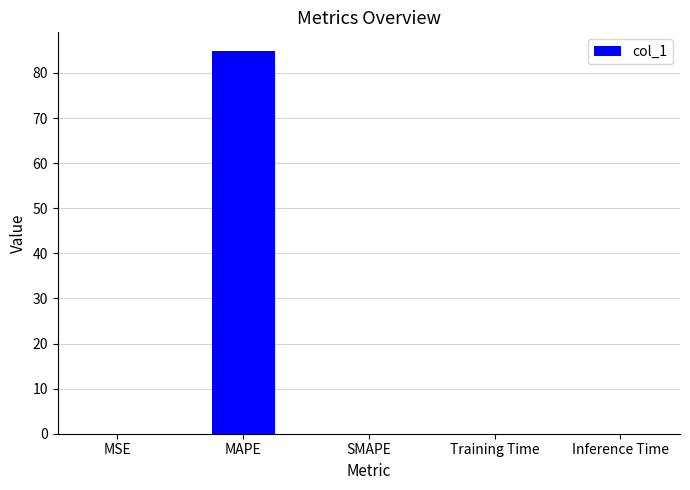

Is it true that the value at MSE is 0.0?

True